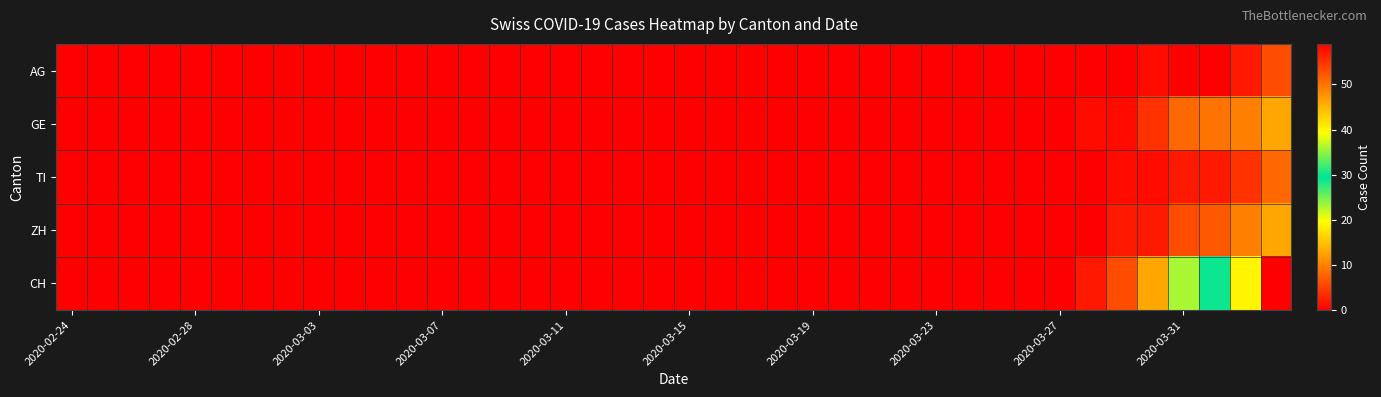

At how many categories does at least one series exceed 55?

1